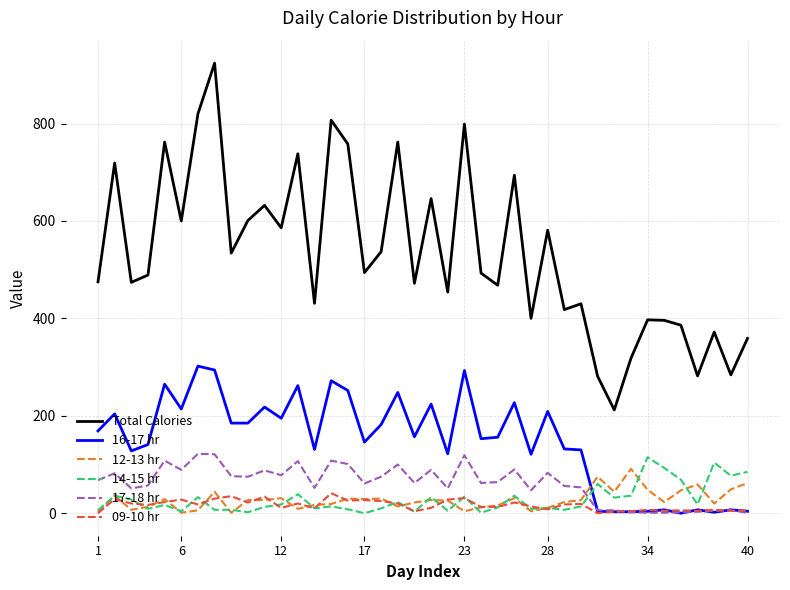

True or false: Total Calories and 12-13 hr cross at least once.

False